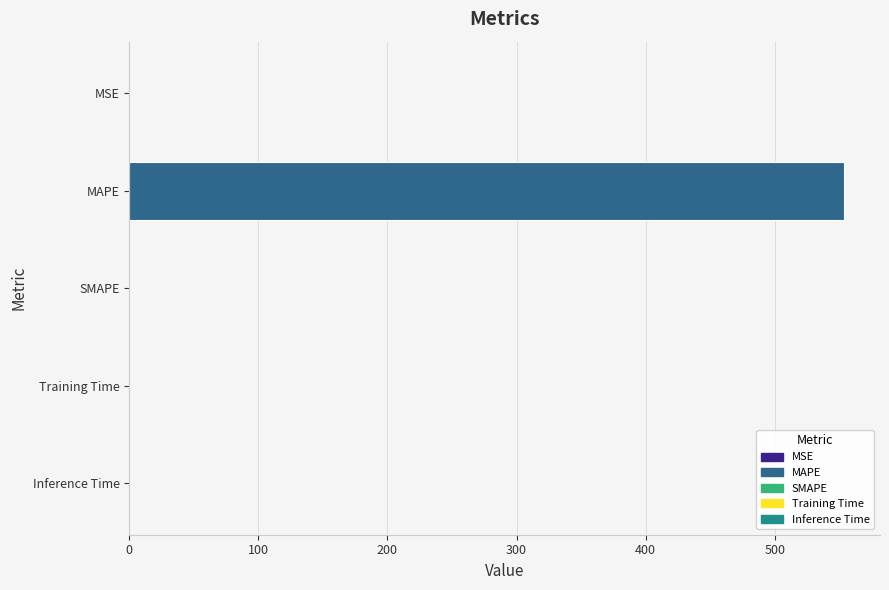

What is the change in value from MAPE to SMAPE?

-553.9